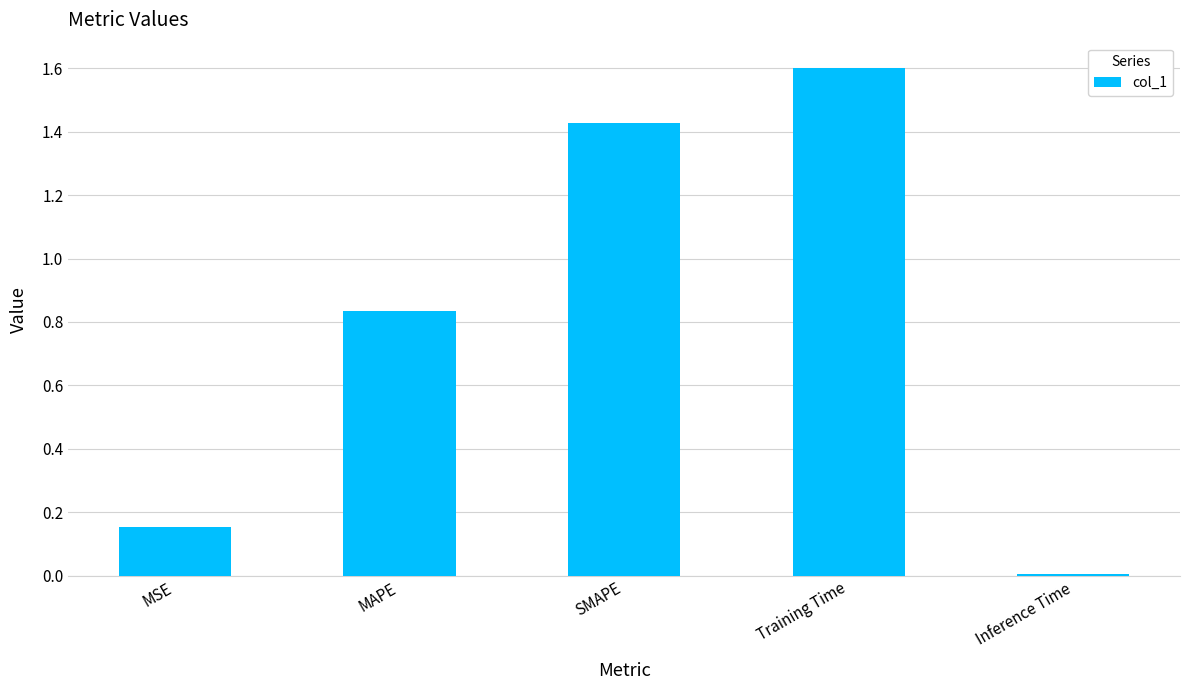

Rank the categories by value from lowest to highest.

Inference Time, MSE, MAPE, SMAPE, Training Time